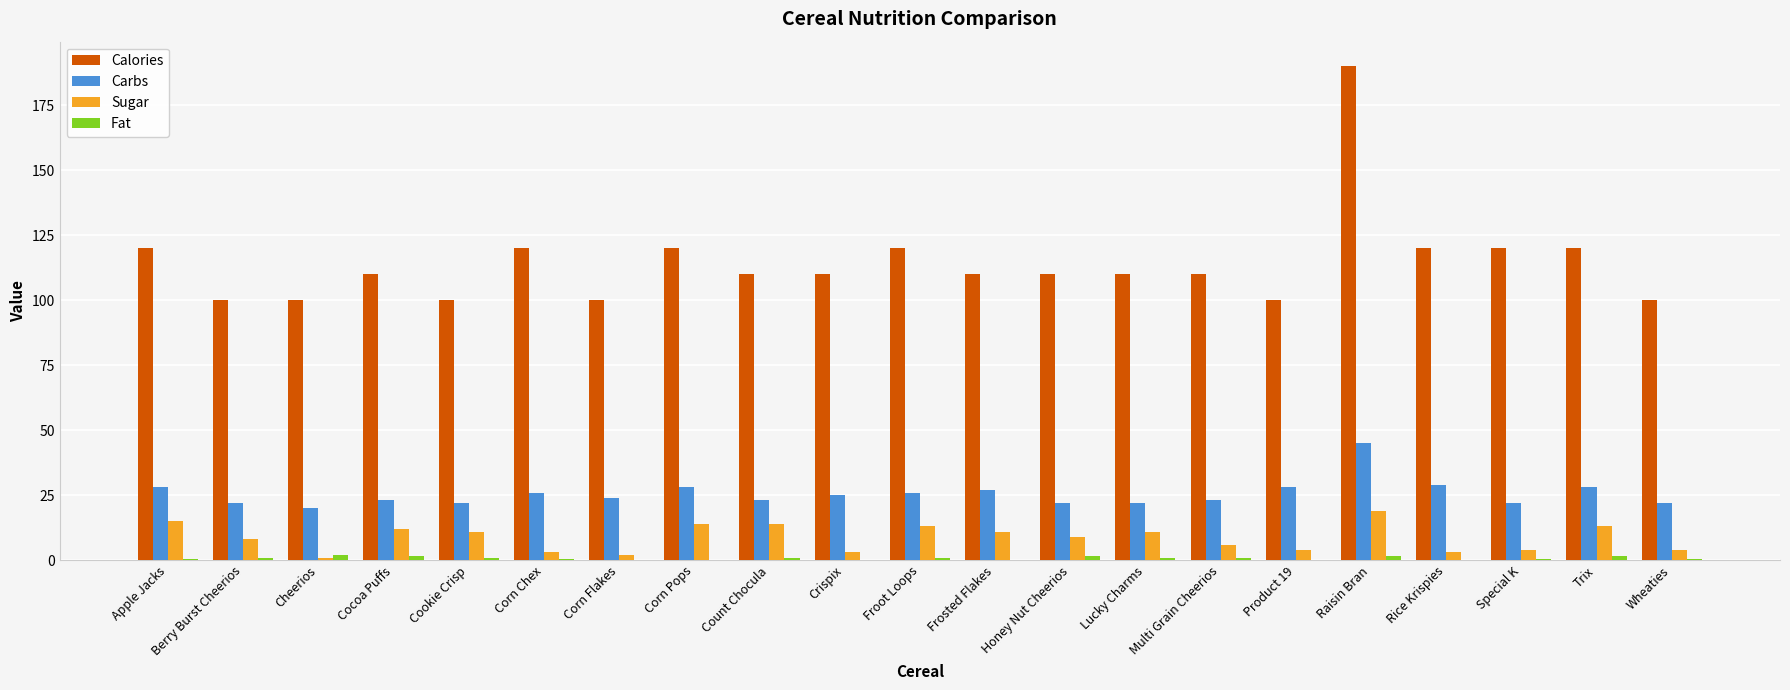

Count the number of data series in this chart.

4